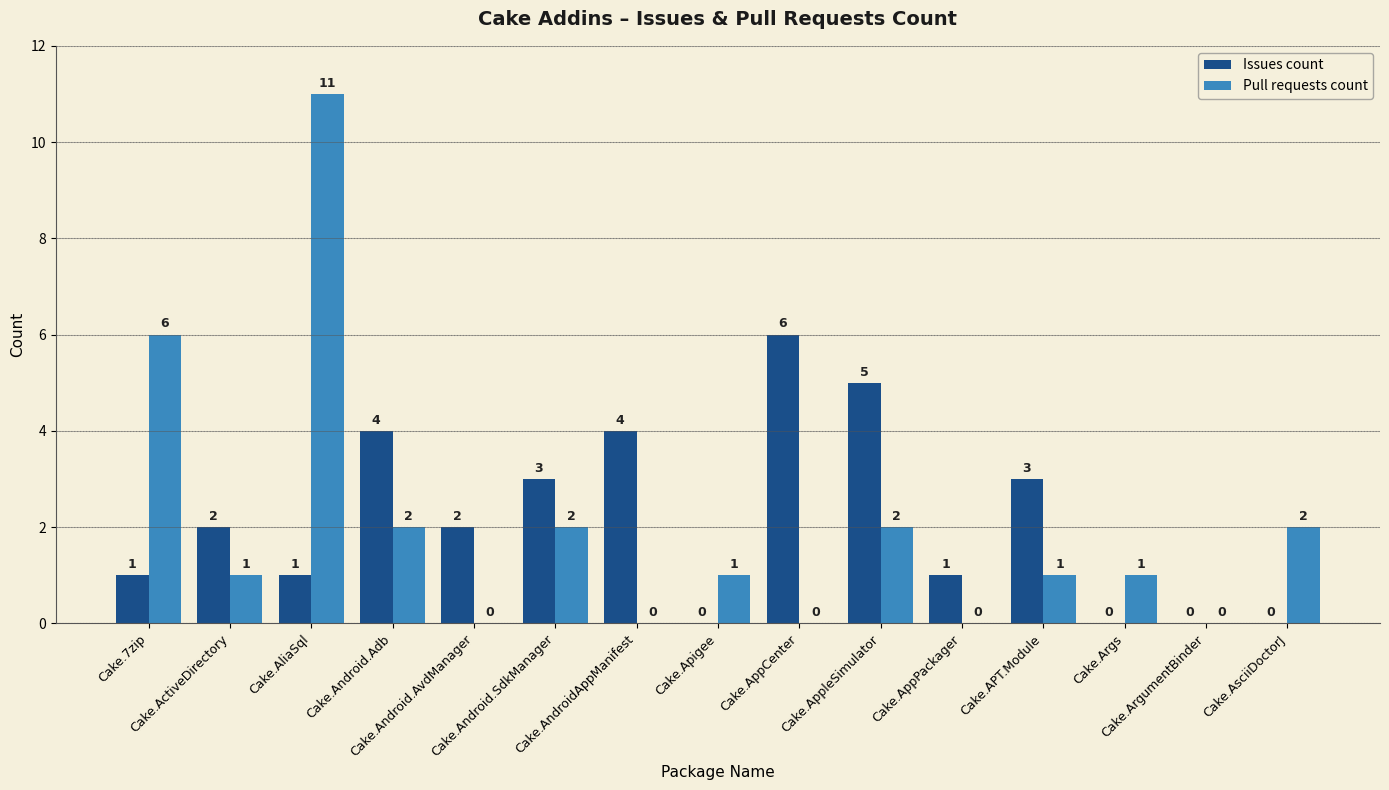

What is the highest value of the Pull requests count series?

11